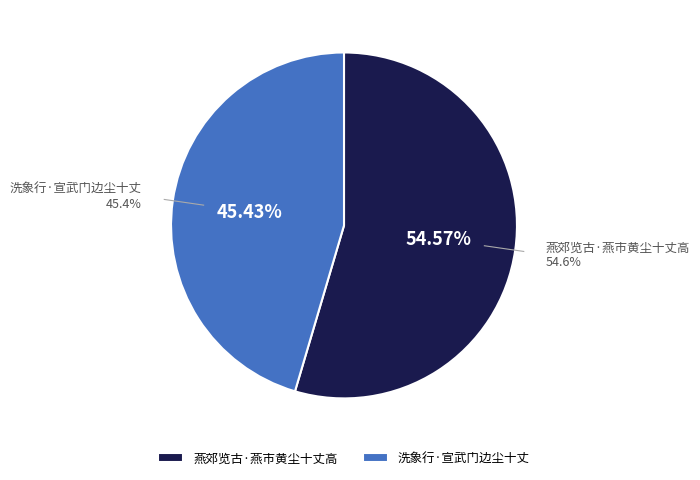

Which category accounts for the majority?

燕郊览古·燕市黄尘十丈高